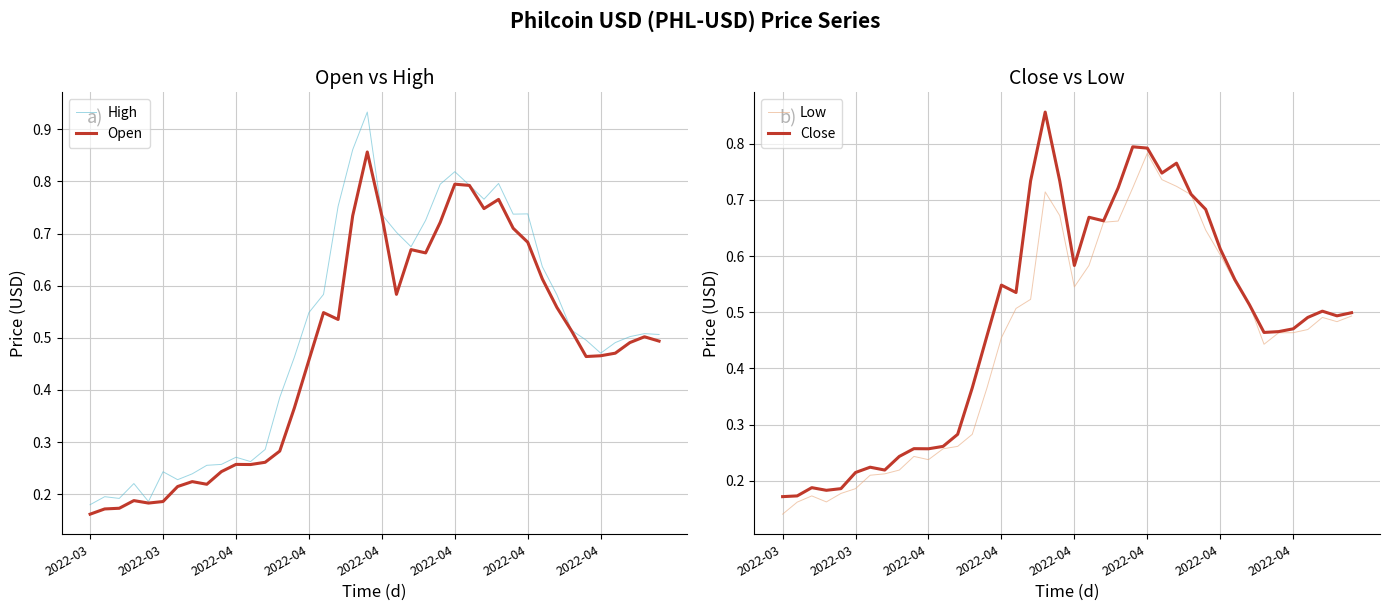

At which category does the chart reach its peak across all series?

19